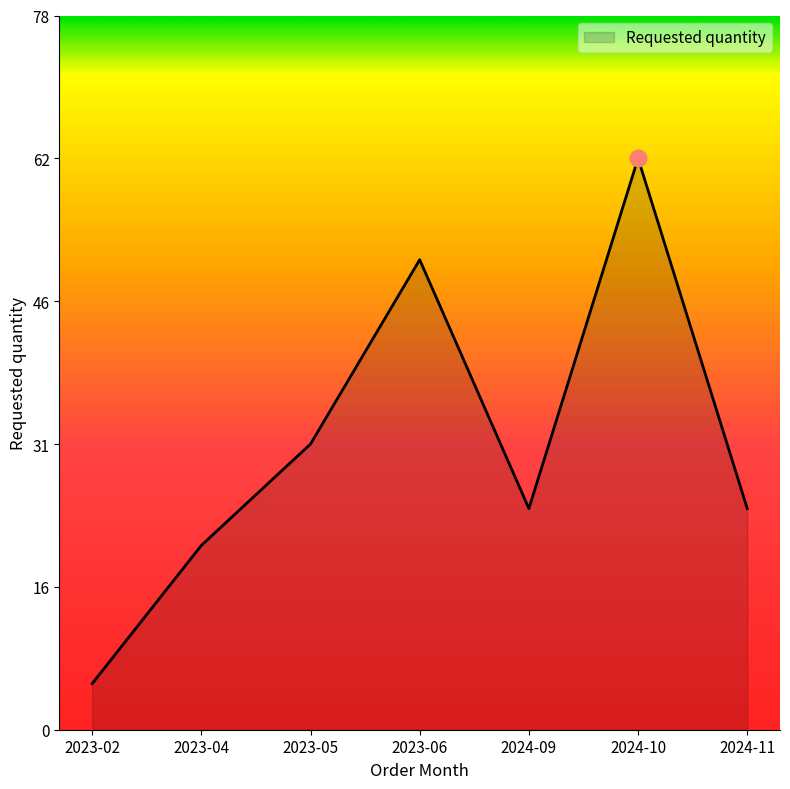

Which label corresponds to the largest value in the chart?

2024-10